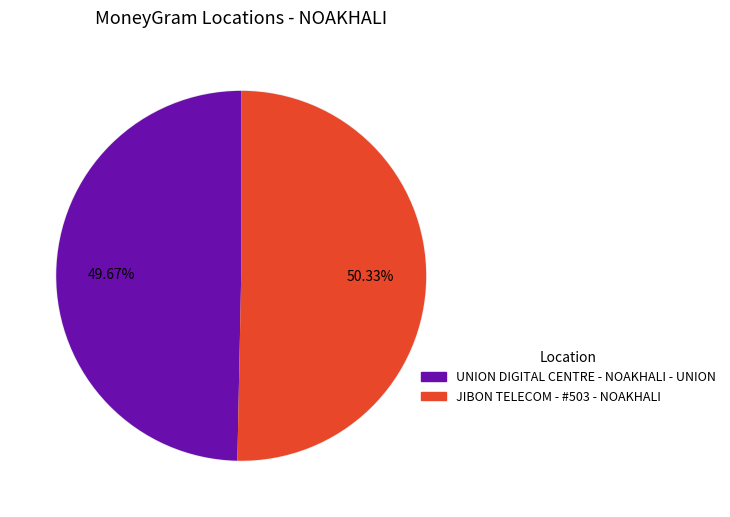

Which slice is the largest?

JIBON TELECOM - #503 - NOAKHALI